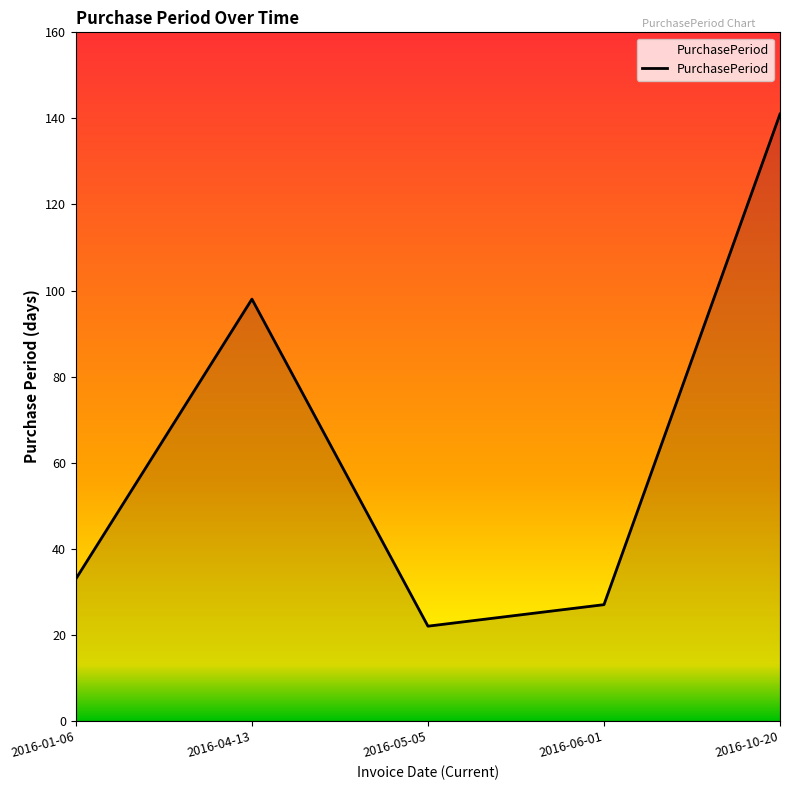

Is it true that the value at 2016-01-06 is 18?

False